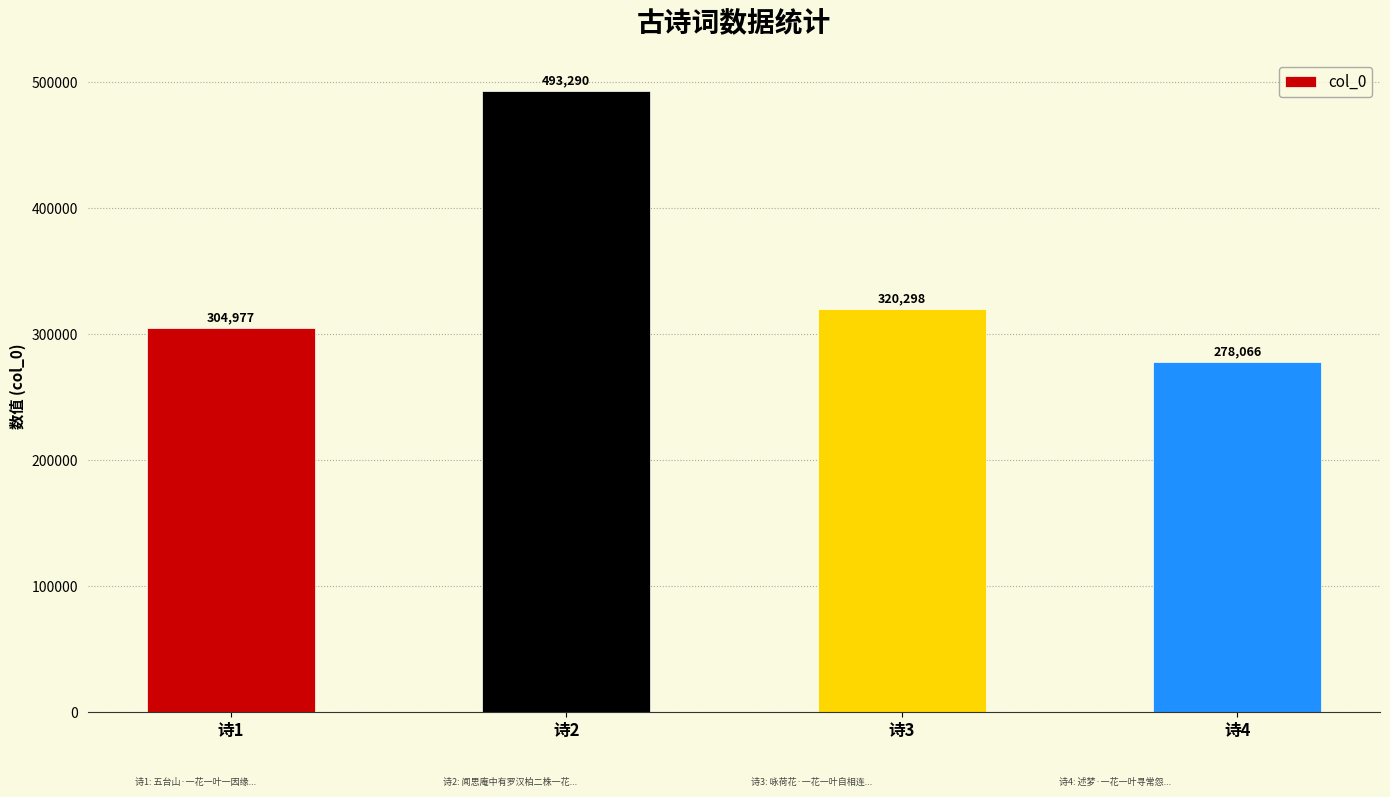

What is the difference between the maximum and second lowest values?

188313